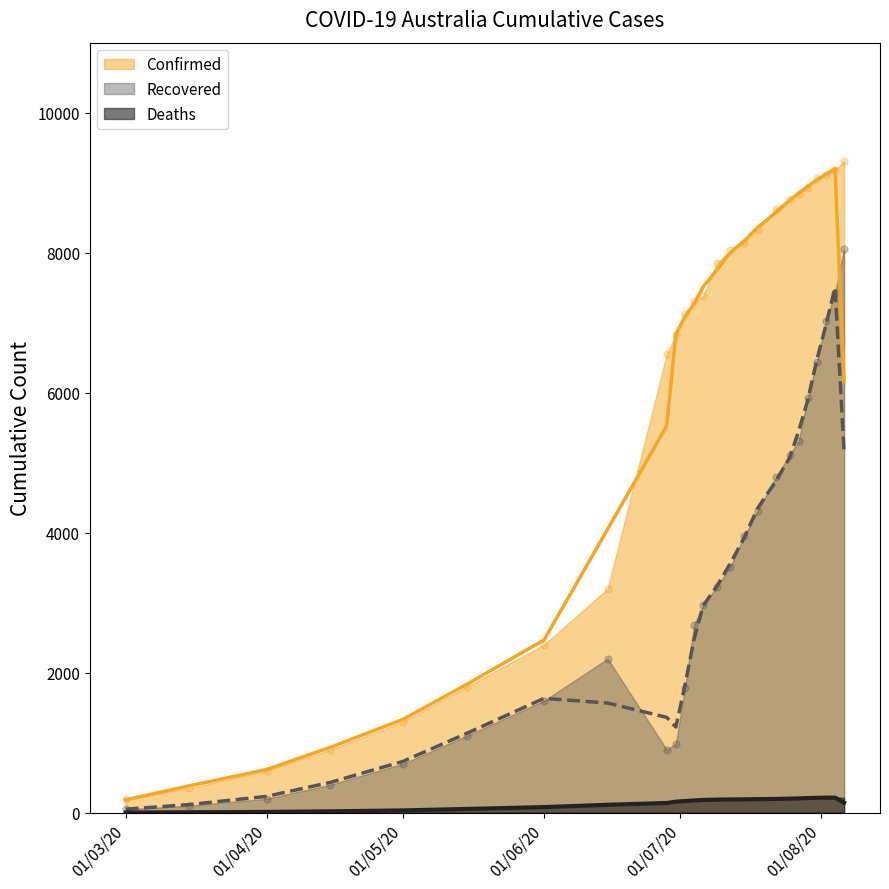

At how many categories does at least one series exceed 5163?

17